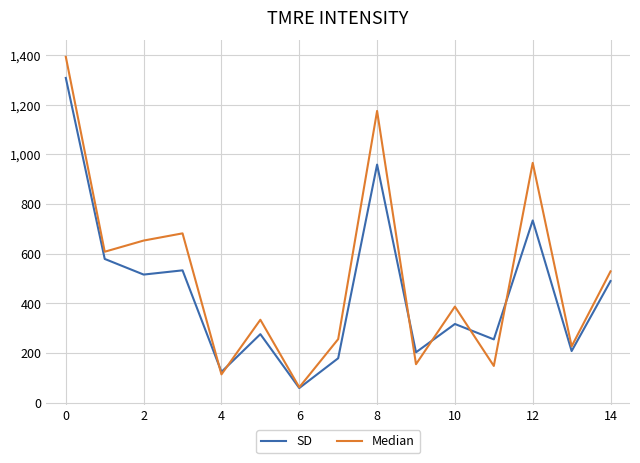

Which series has the largest range (max minus min)?

Median